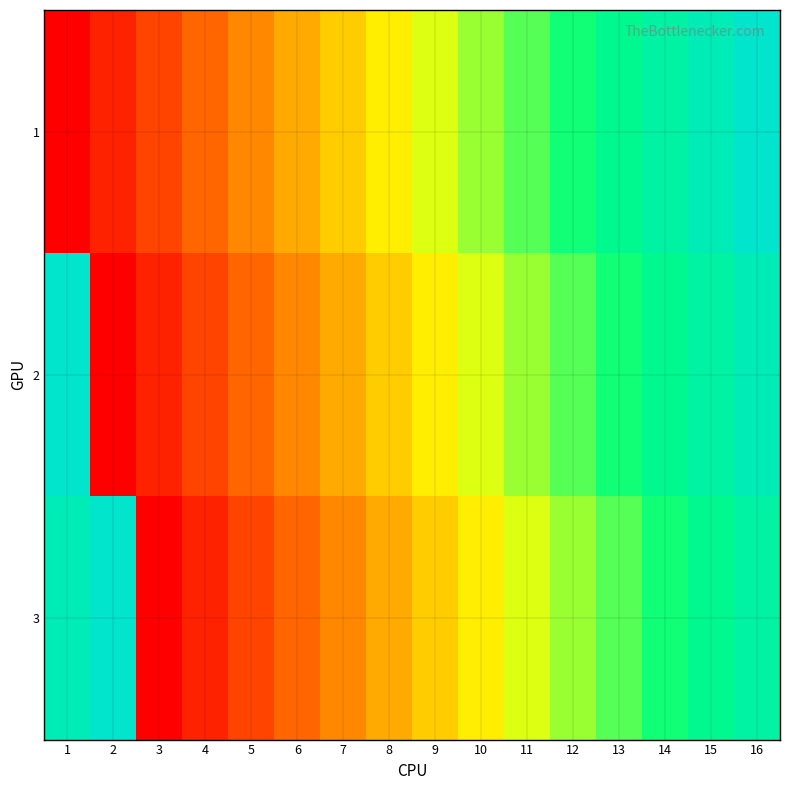

How many series are shown in this chart?

3